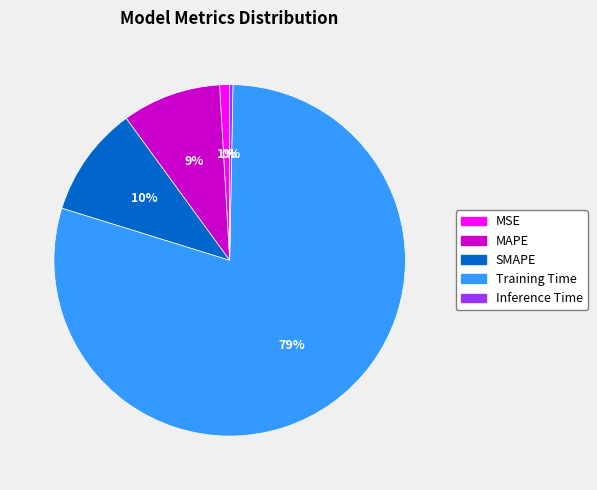

What percentage is the SMAPE slice, to the nearest percent?

10%